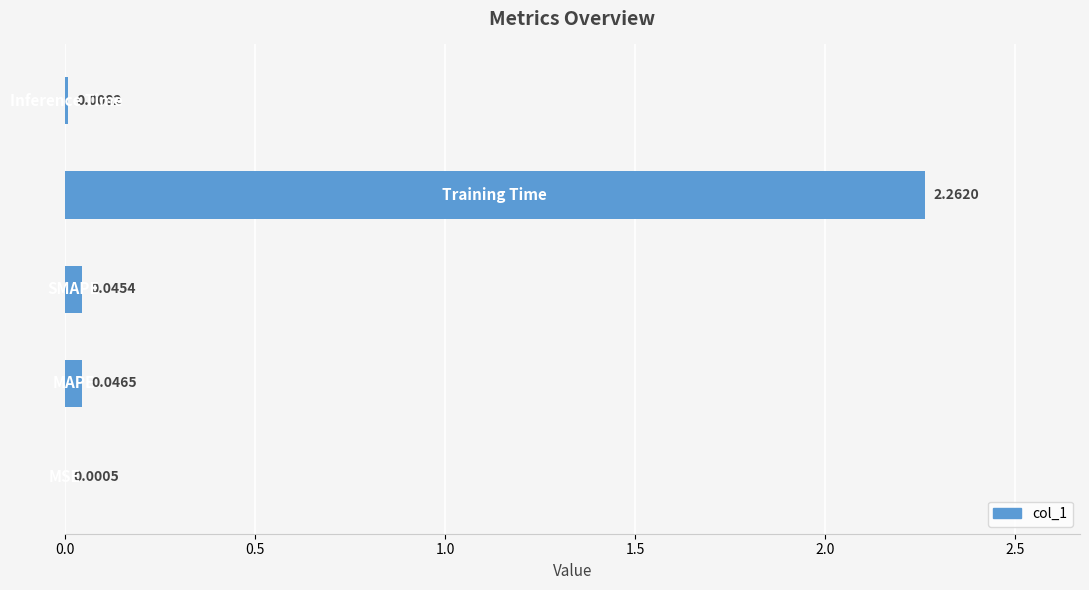

What is the sum of all values?

2.4